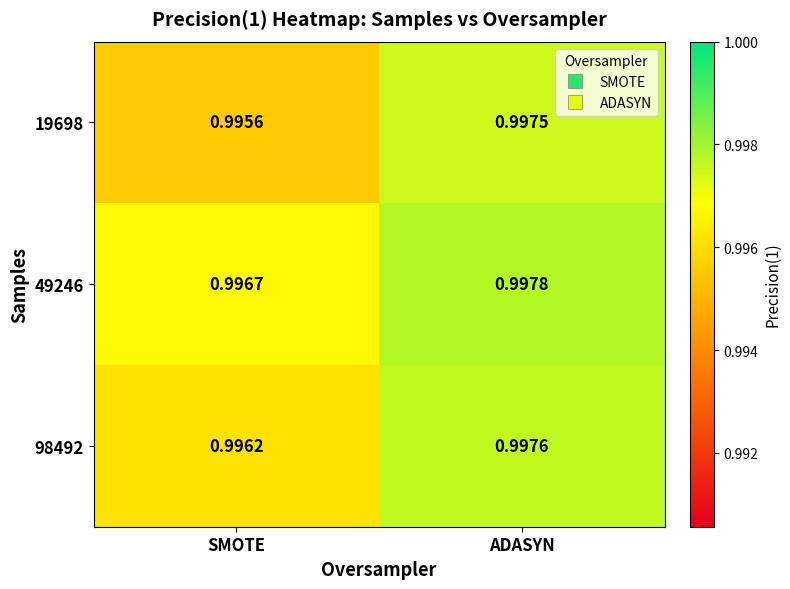

Where is 49246 nearest to the value 0?

SMOTE